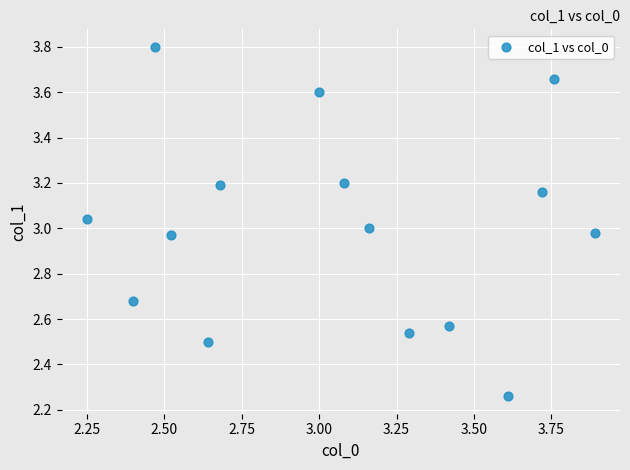

What is the range of Y values (max minus min)?

1.5